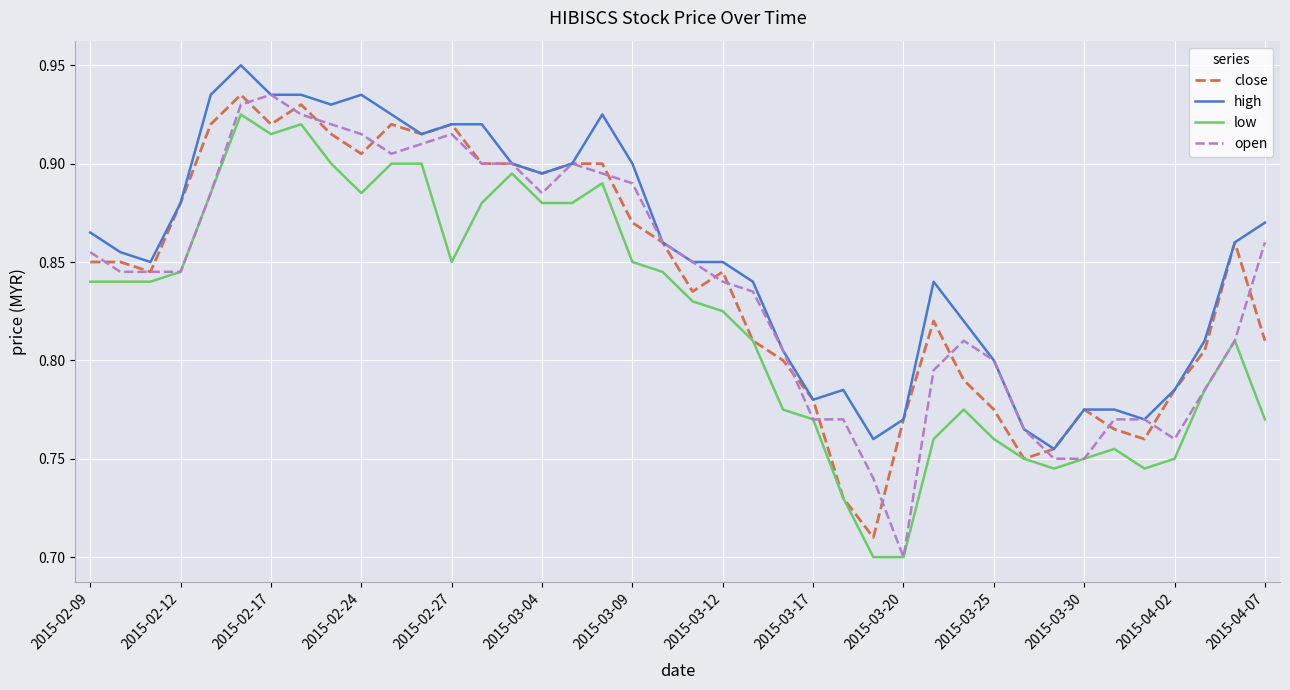

Which series has the largest total across all categories?

high